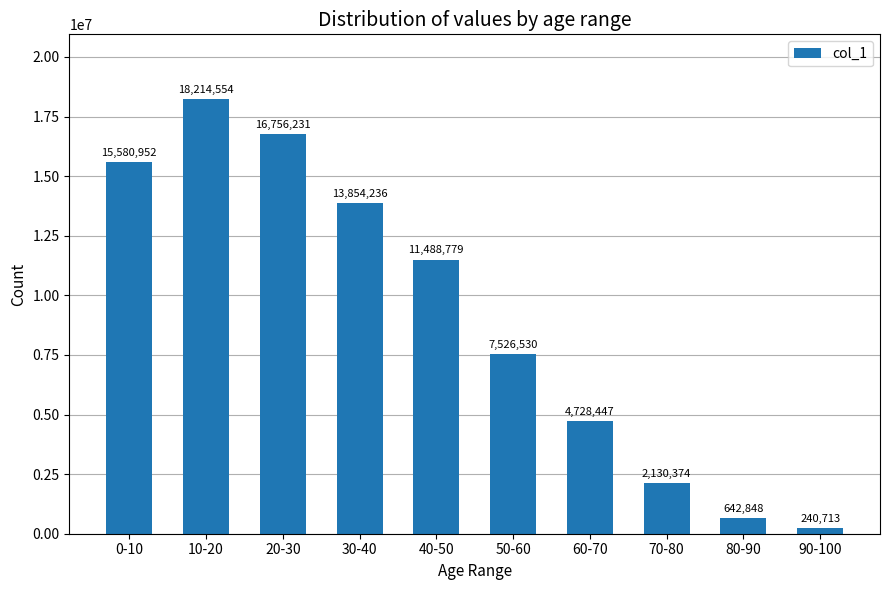

What is the change in value from 40-50 to 50-60?

-3962249